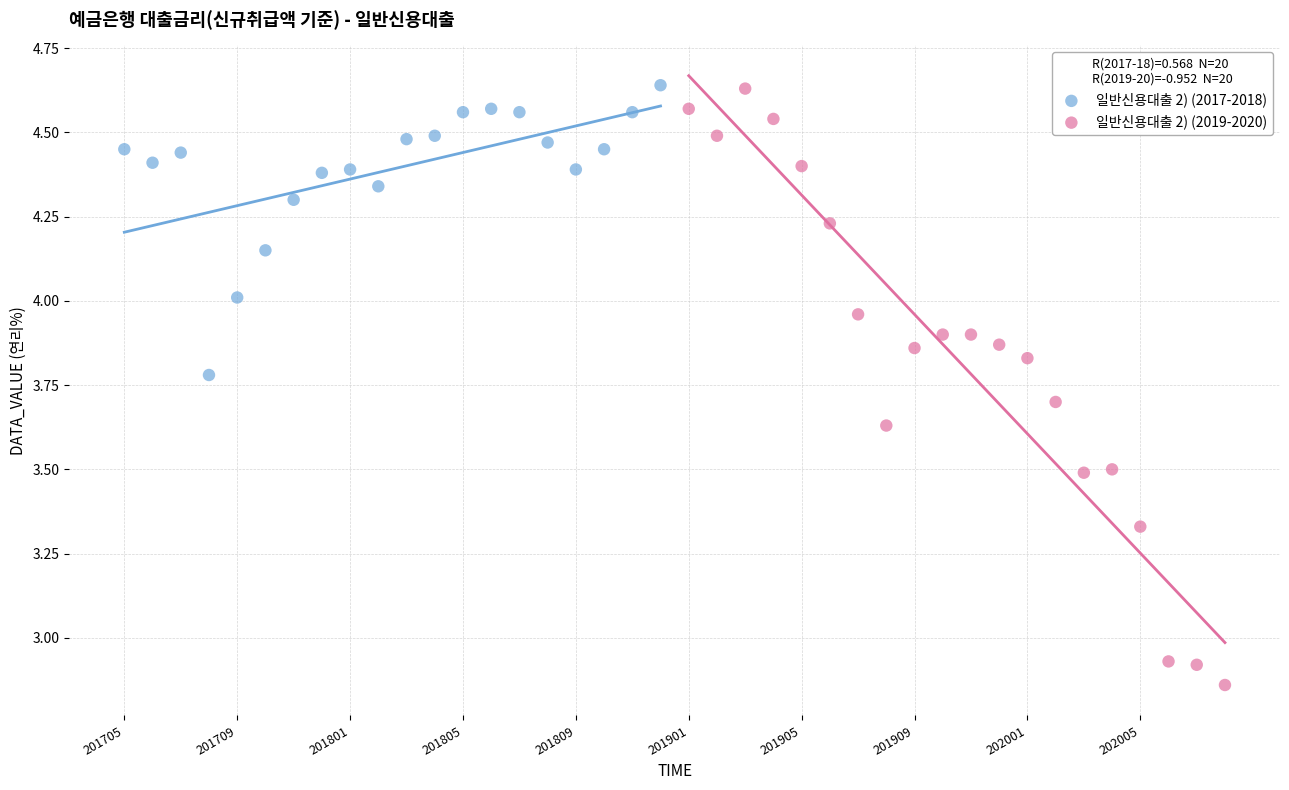

Which series has the largest Y range (max minus min)?

일반신용대출 2) (2019-2020)